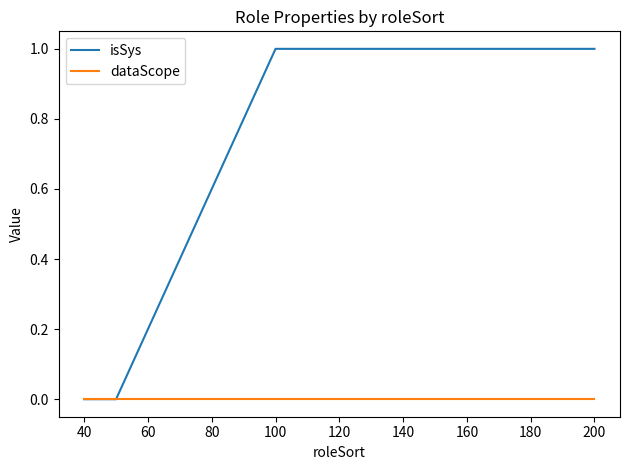

Reading left to right, list all the values displayed in this chart.

isSys: 0	0	1	1
dataScope: 0	0	0	0